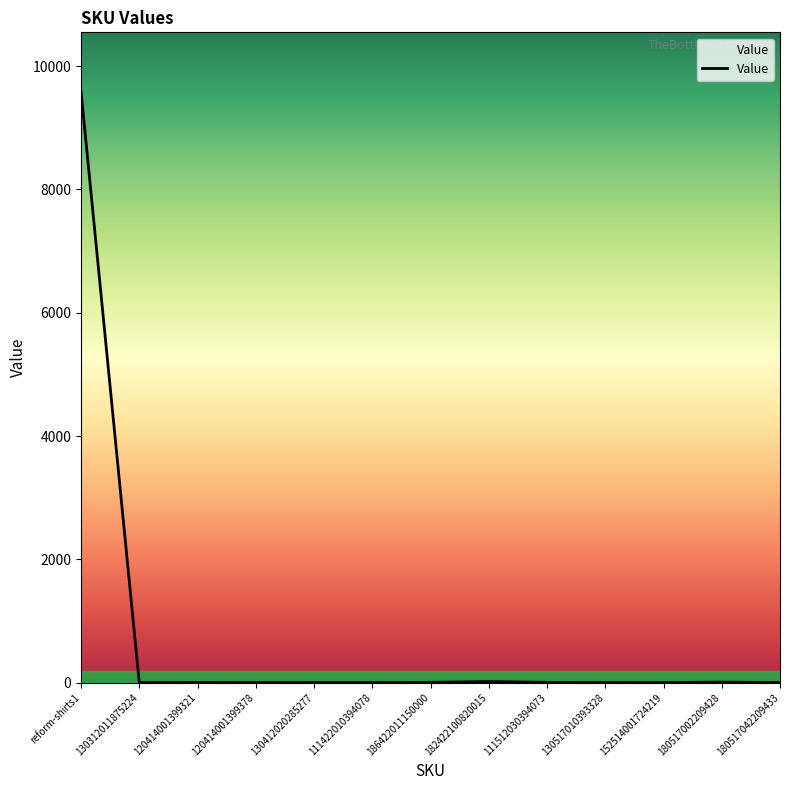

Between 111422010394078 and reform-shirts1, which is larger?

reform-shirts1